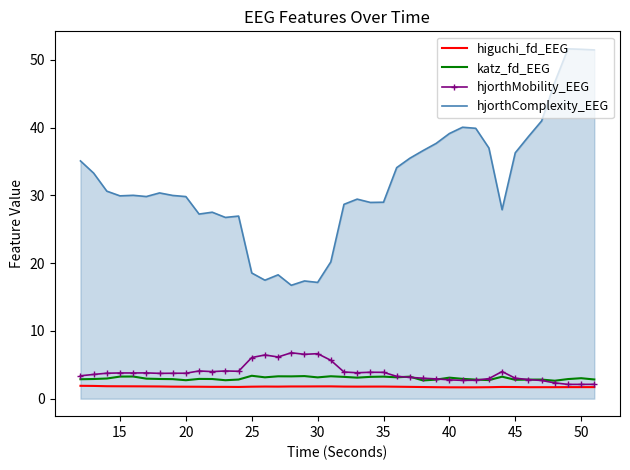

Which series has the largest total across all categories?

hjorthComplexity_EEG